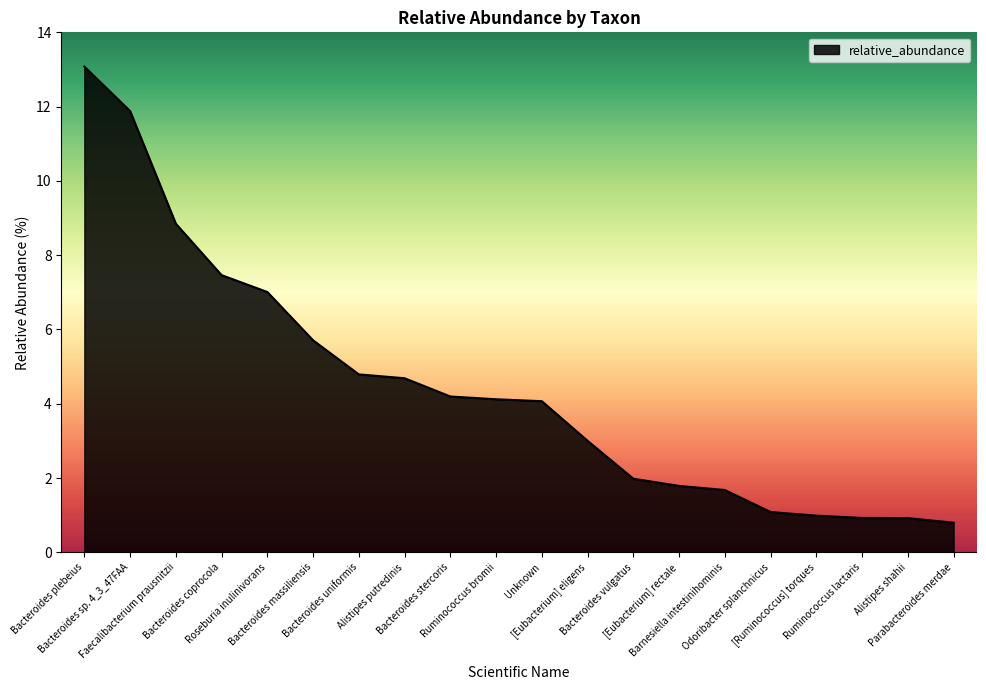

What is the change in value from [Eubacterium] eligens to Odoribacter splanchnicus?

-1.9